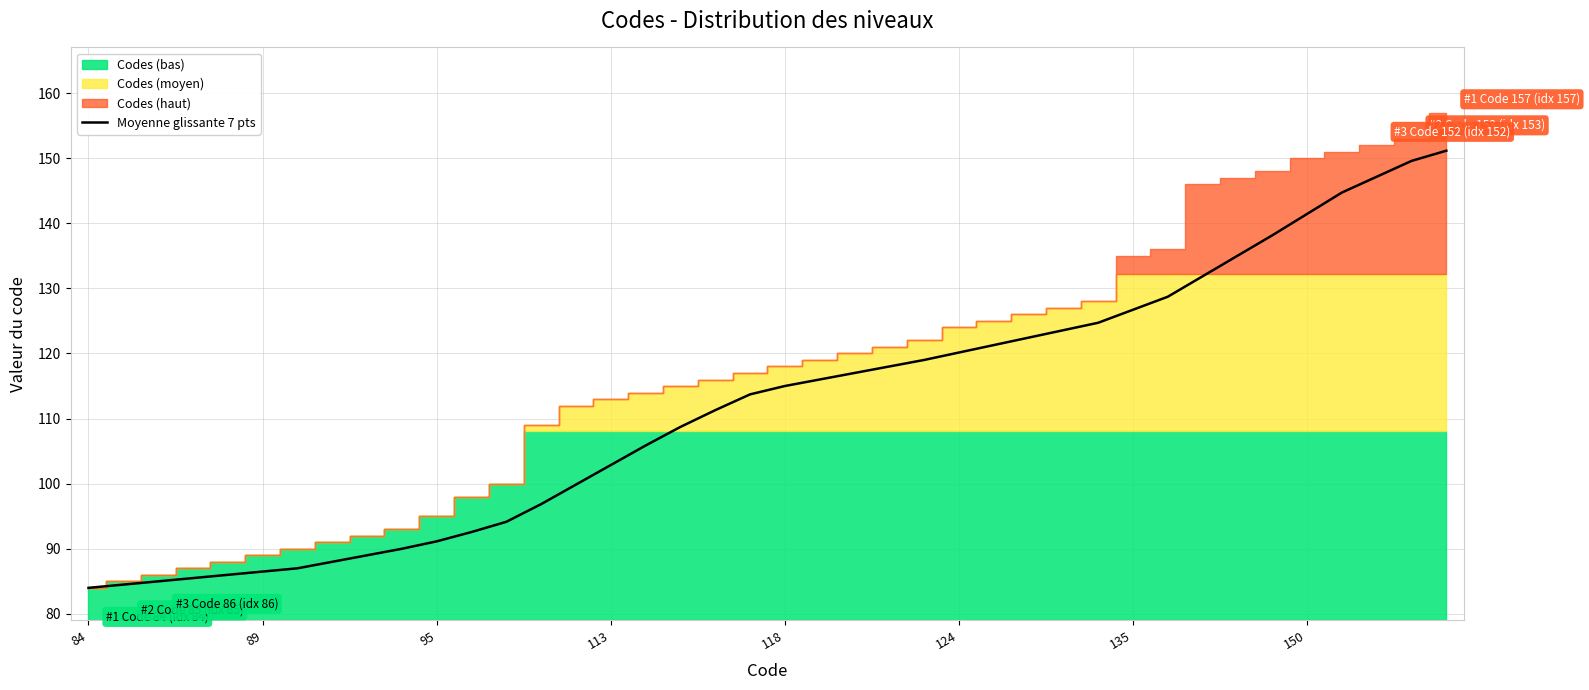

How many lines are shown in the chart?

1